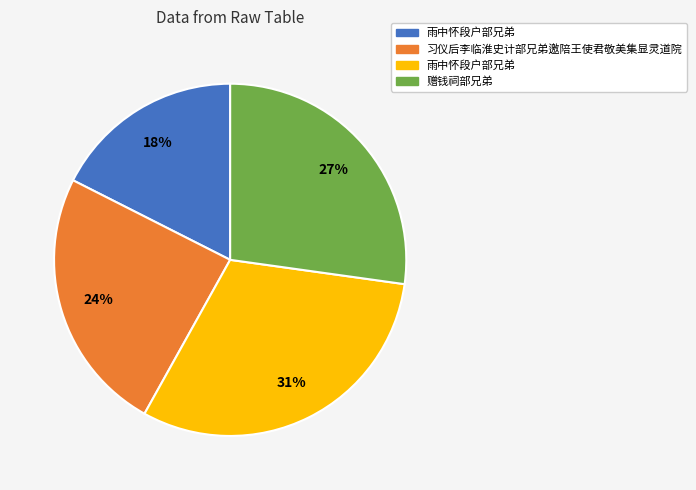

Is there any slice that represents more than half of the pie?

No